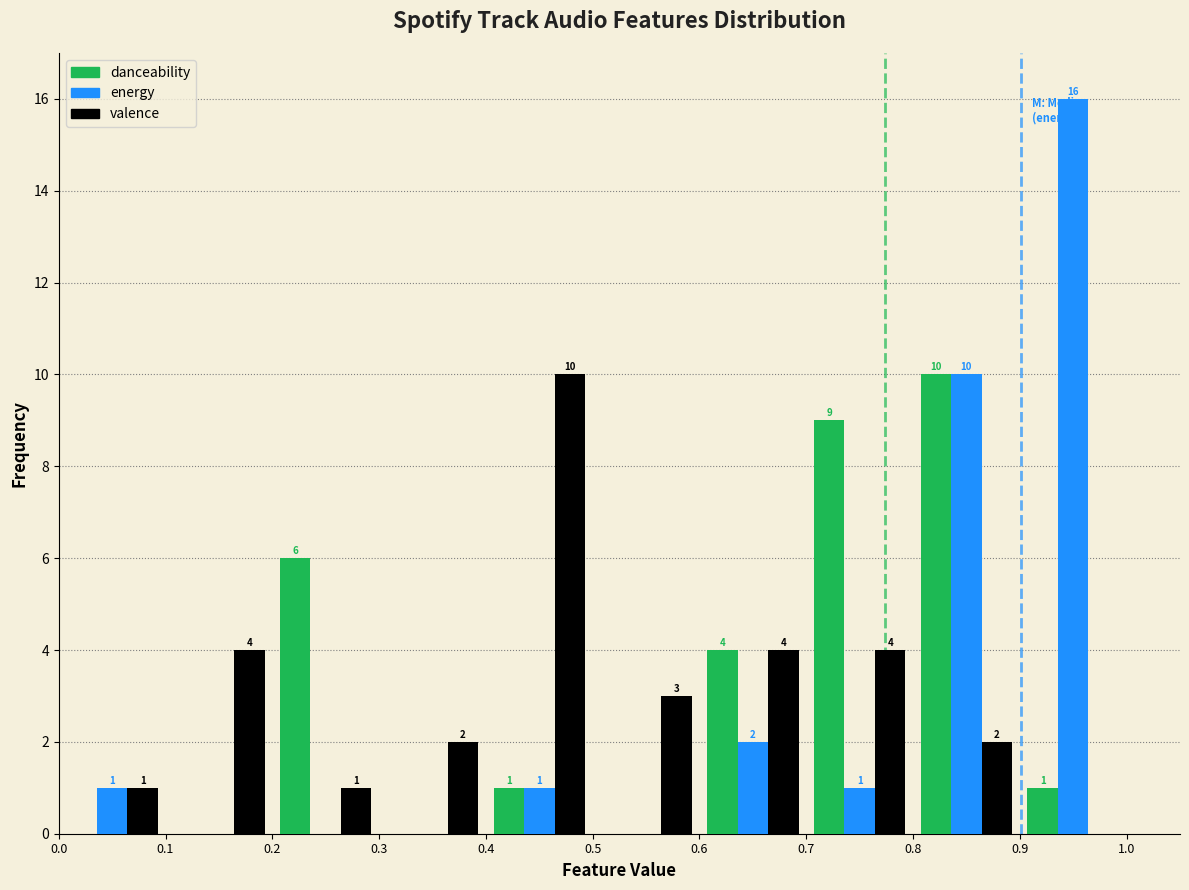

In the energy series, which range on the x-axis has the tallest bar?

0.9 to 1.0